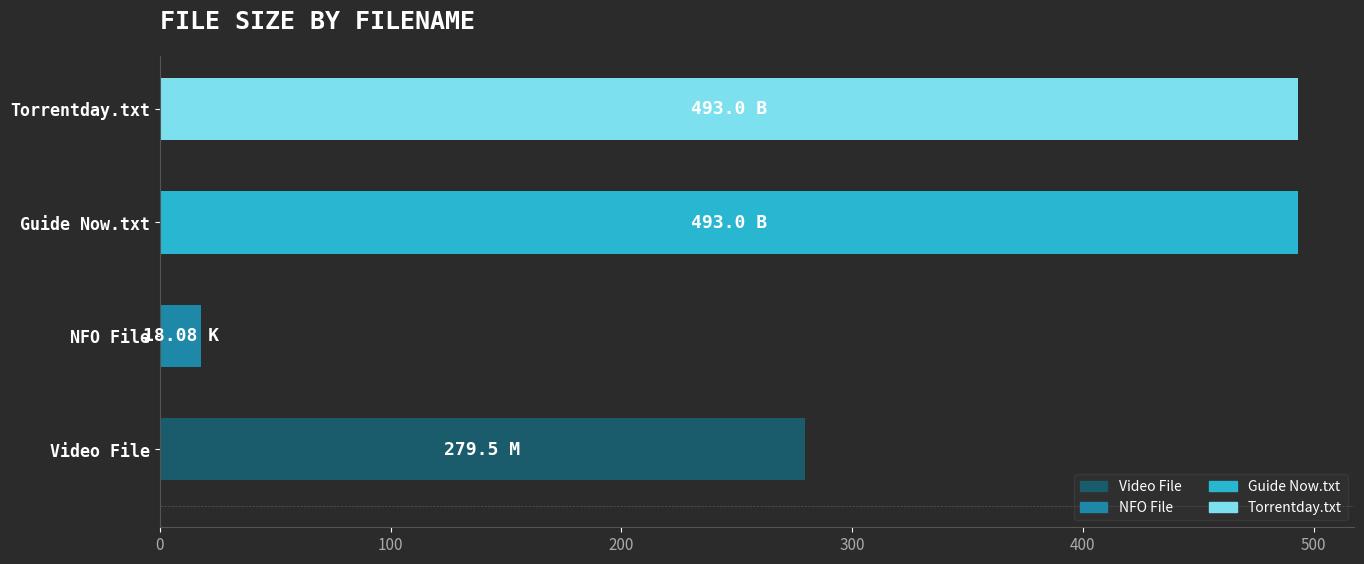

What is the sum of all values?

1283.6